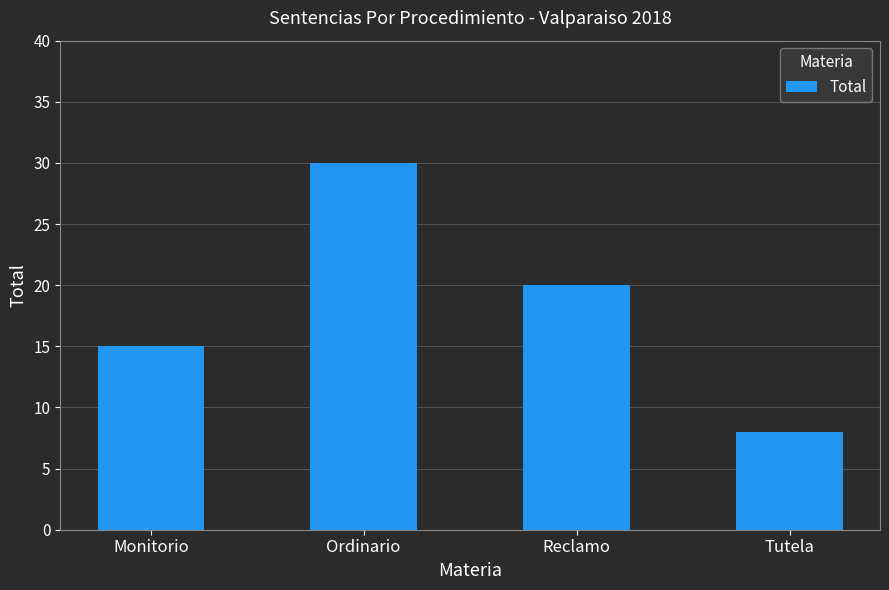

List the labels in order of value, largest first.

Ordinario, Reclamo, Monitorio, Tutela